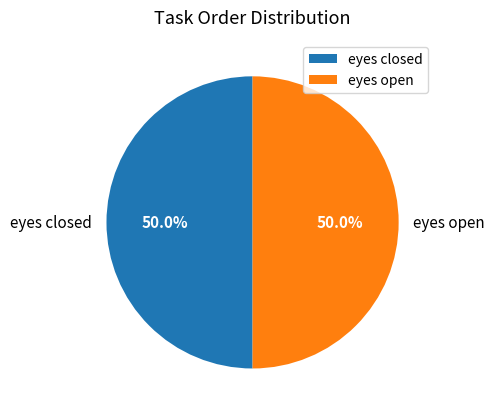

Do eyes closed and eyes open together represent more than half of the pie?

Yes